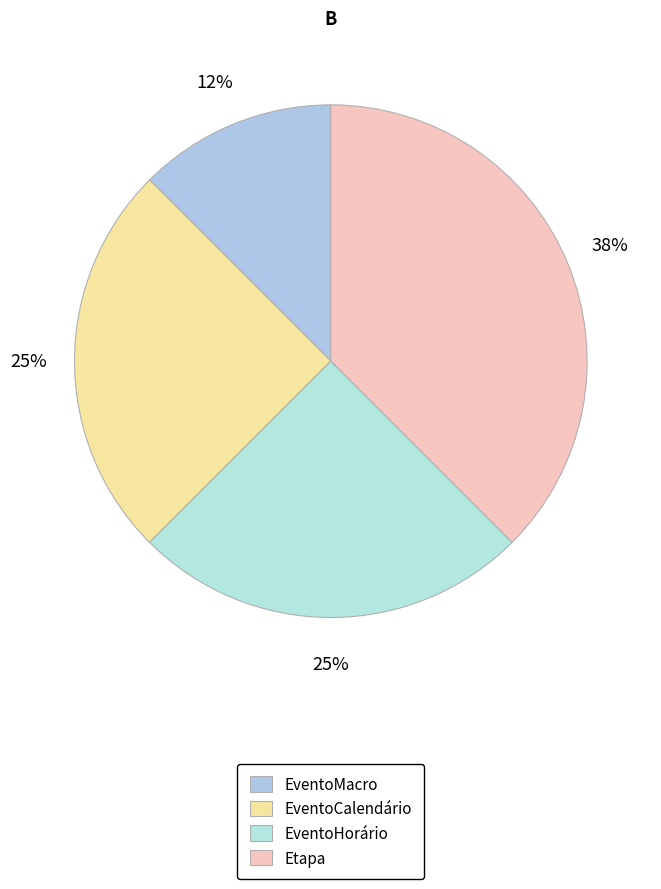

What portion of the pie excludes EventoCalendário?

75.0%